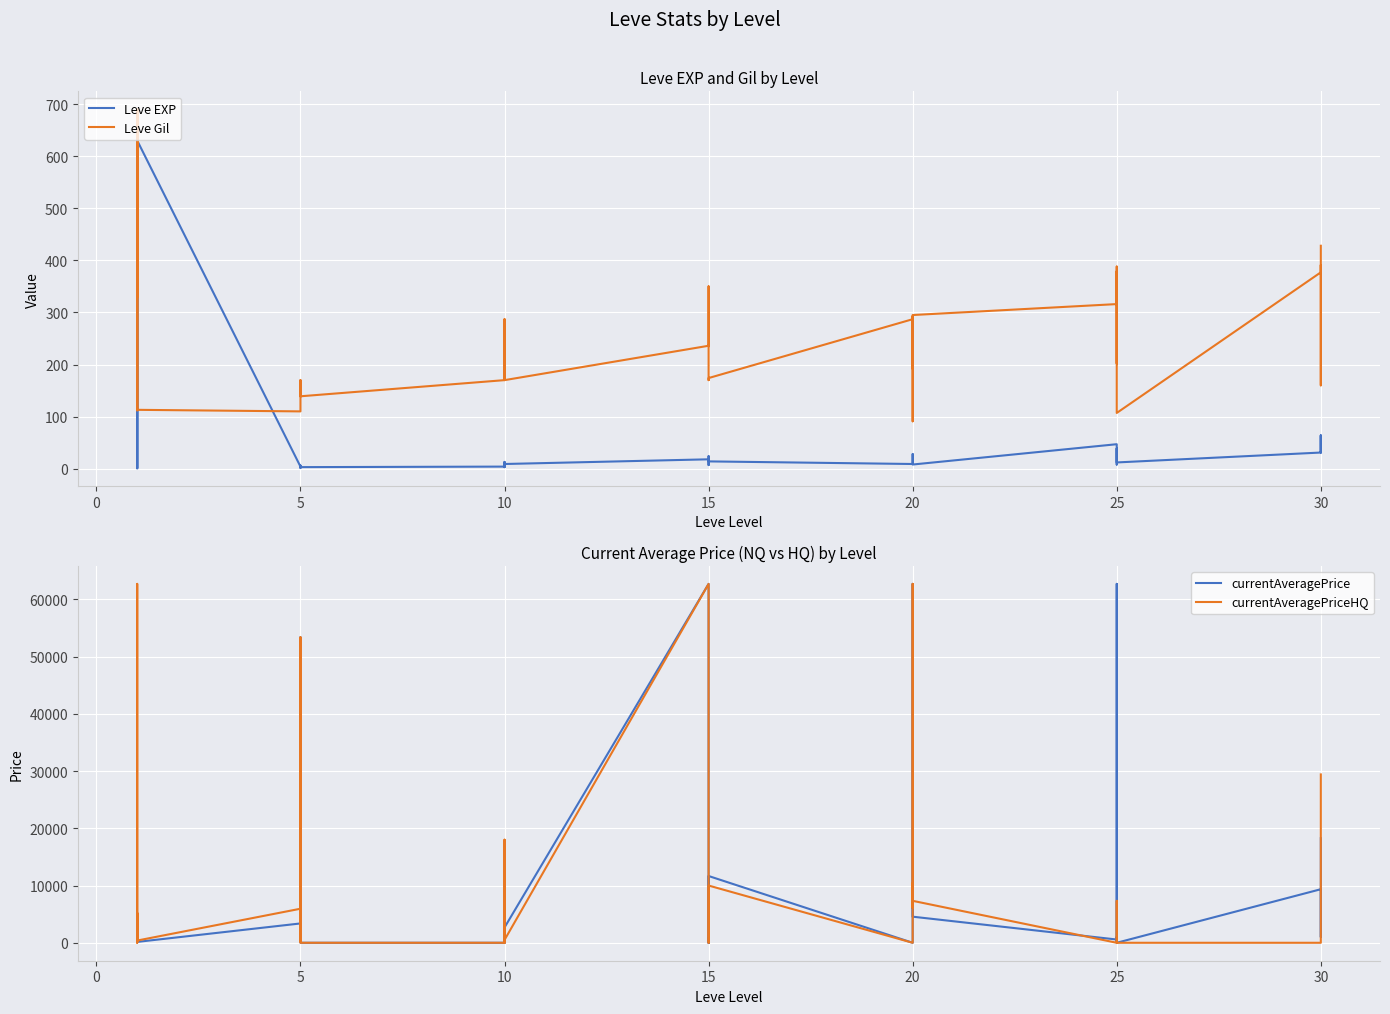

Count the number of categories in the chart.

40